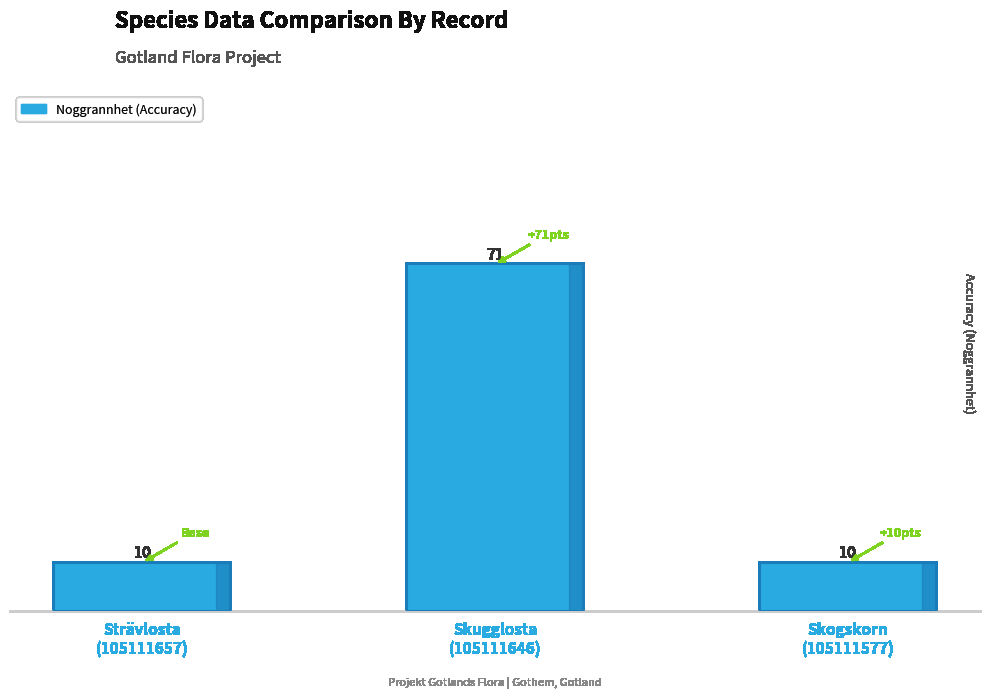

Read the value at Skugglosta
(105111646), to the nearest 10.

70